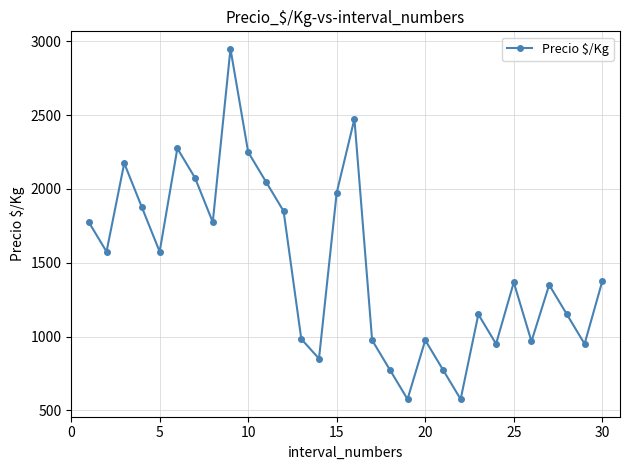

How many points are higher than both their immediate neighbors (excluding endpoints)?

8